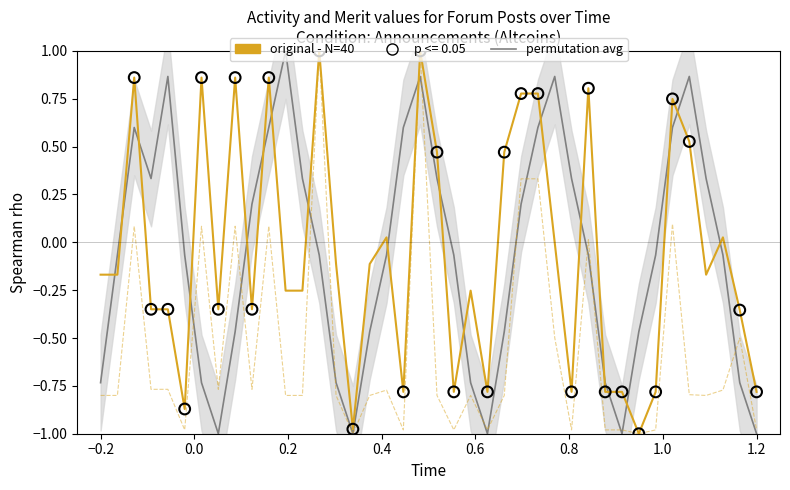

Is the value of permutation avg at 39 greater than the value of original - N=40 at 0.8?

No